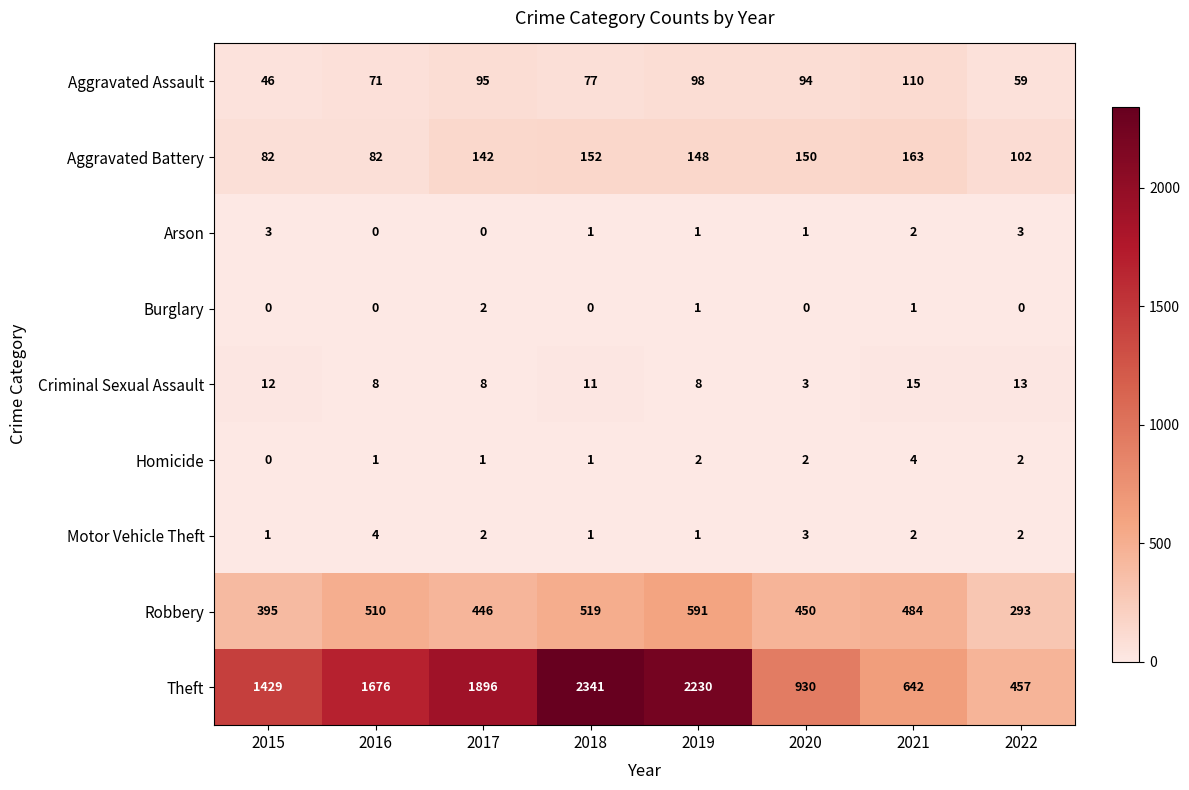

What is the difference between the maximum and second lowest values in the Homicide series?

3